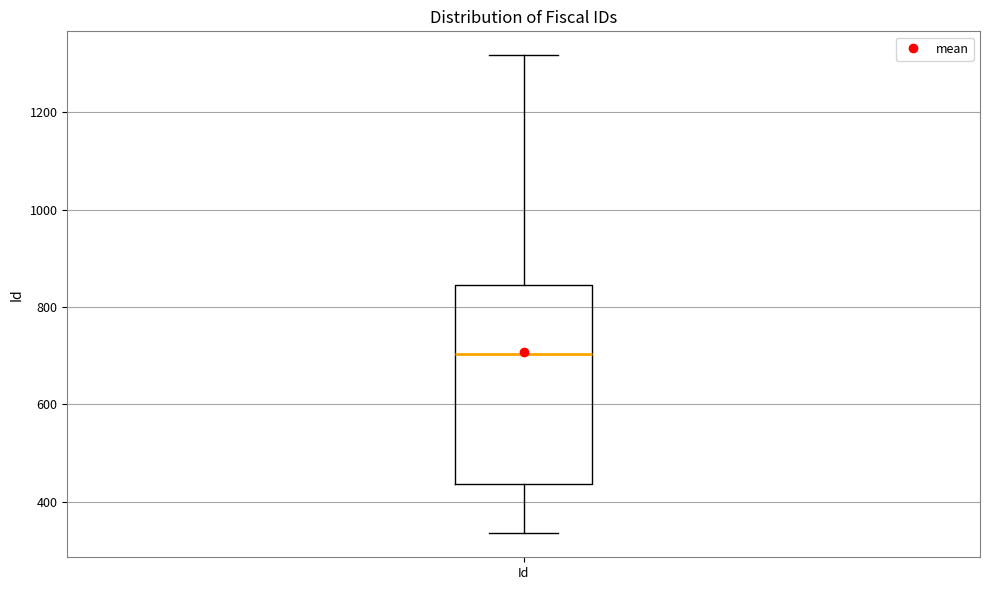

Read this box plot against the y-axis: the position of the median line, the range covered by the box, and the ends of both whiskers. The values are not printed on the chart, so give them approximately, as read against the axis.

median 700, box 440 to 840, whiskers 340 to 1320